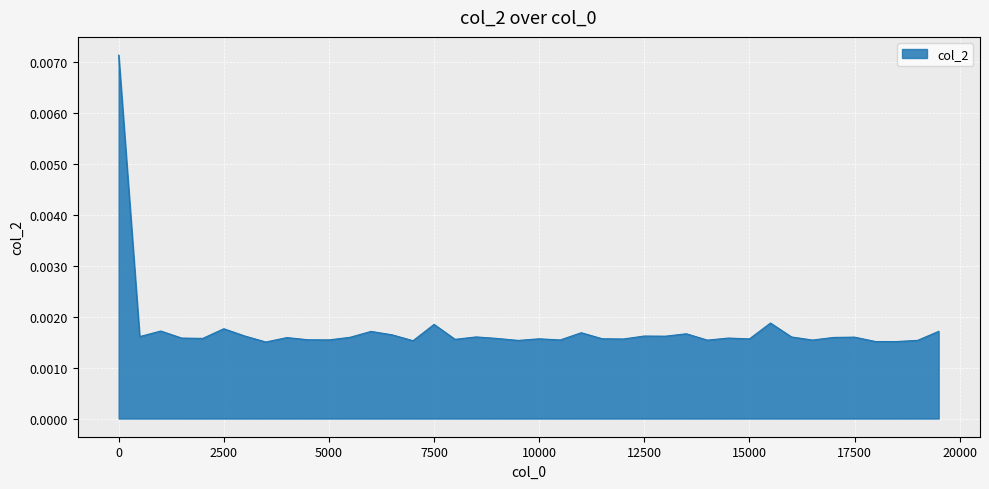

True or false: the data has more than 0 interior local peaks.

True